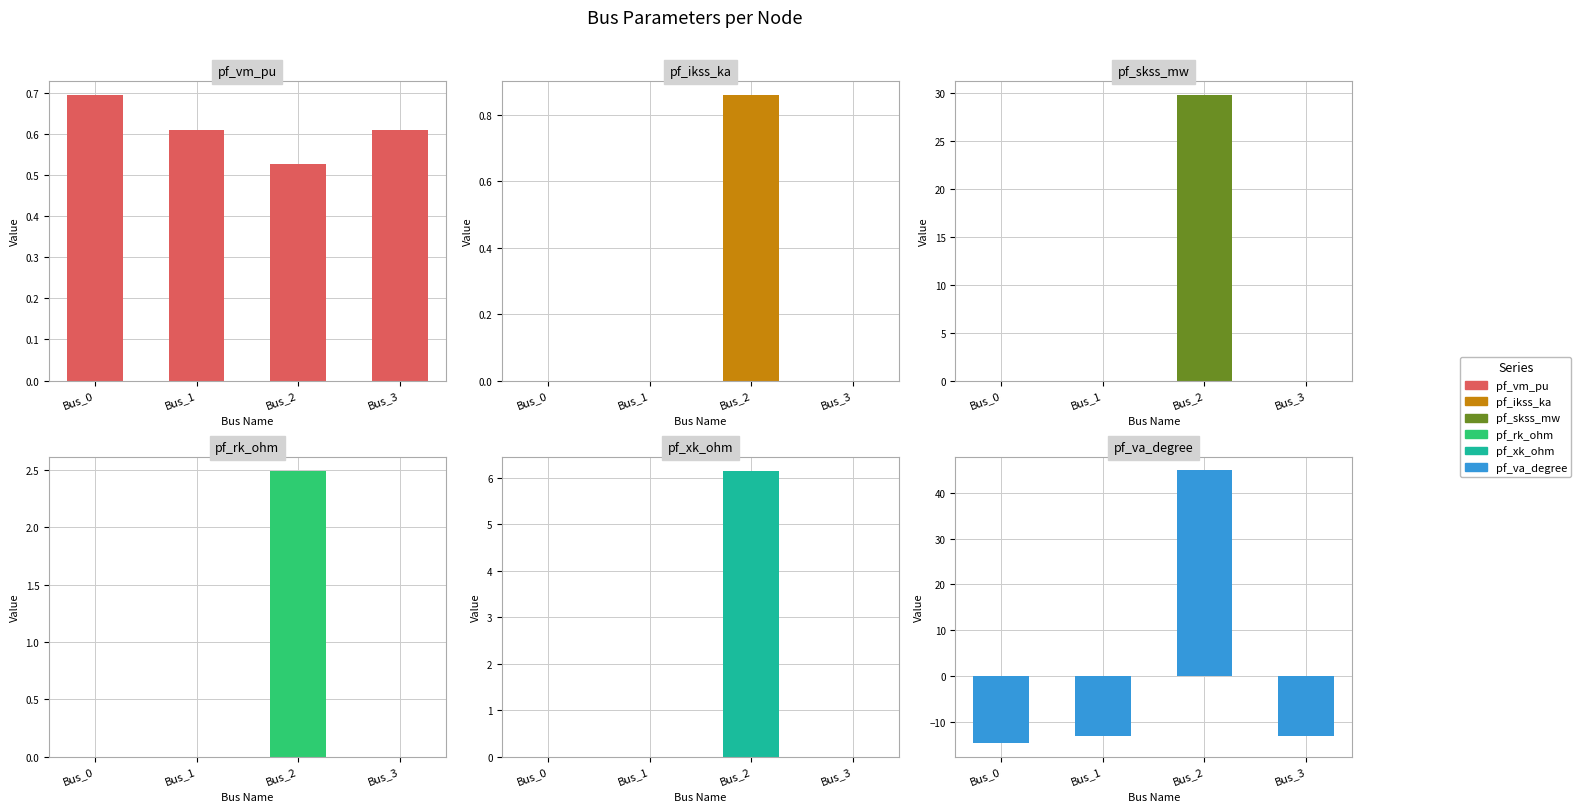

What is the difference between the maximum and minimum values in the pf_va_degree series?

59.7